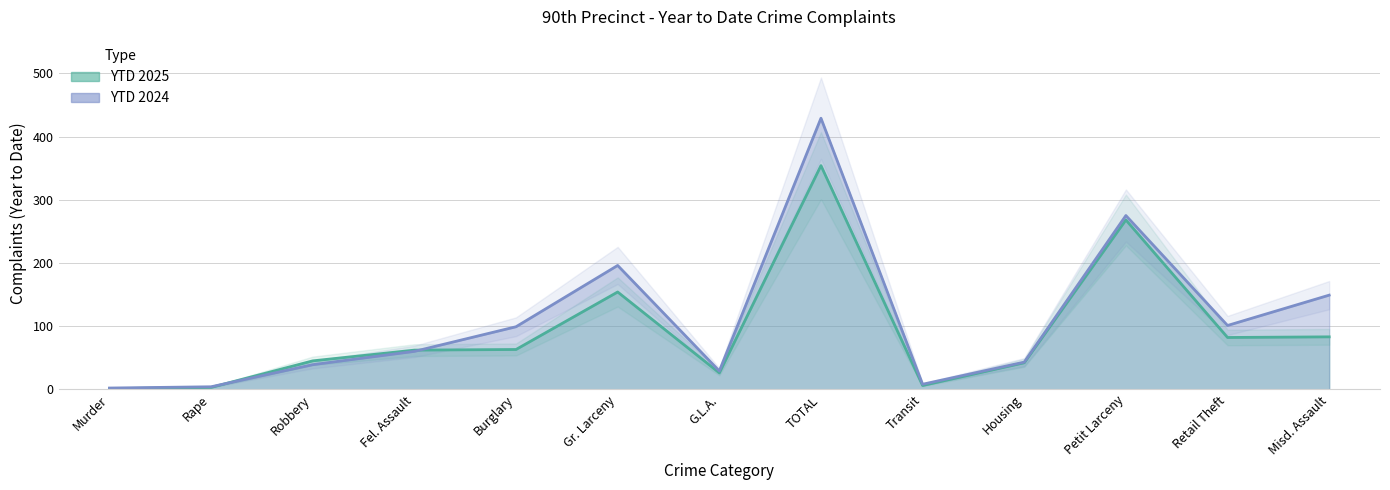

At which label does YTD 2024 first exceed 60?

Burglary